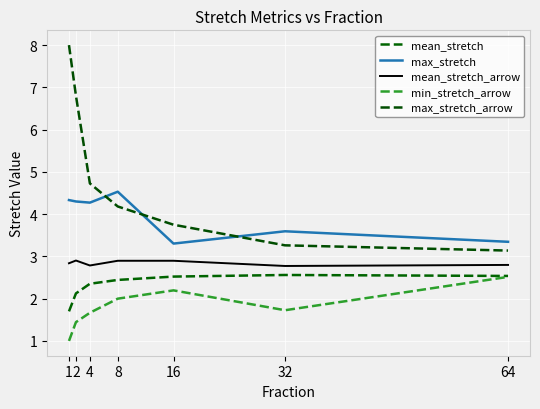

Which category has the highest value across all series?

1